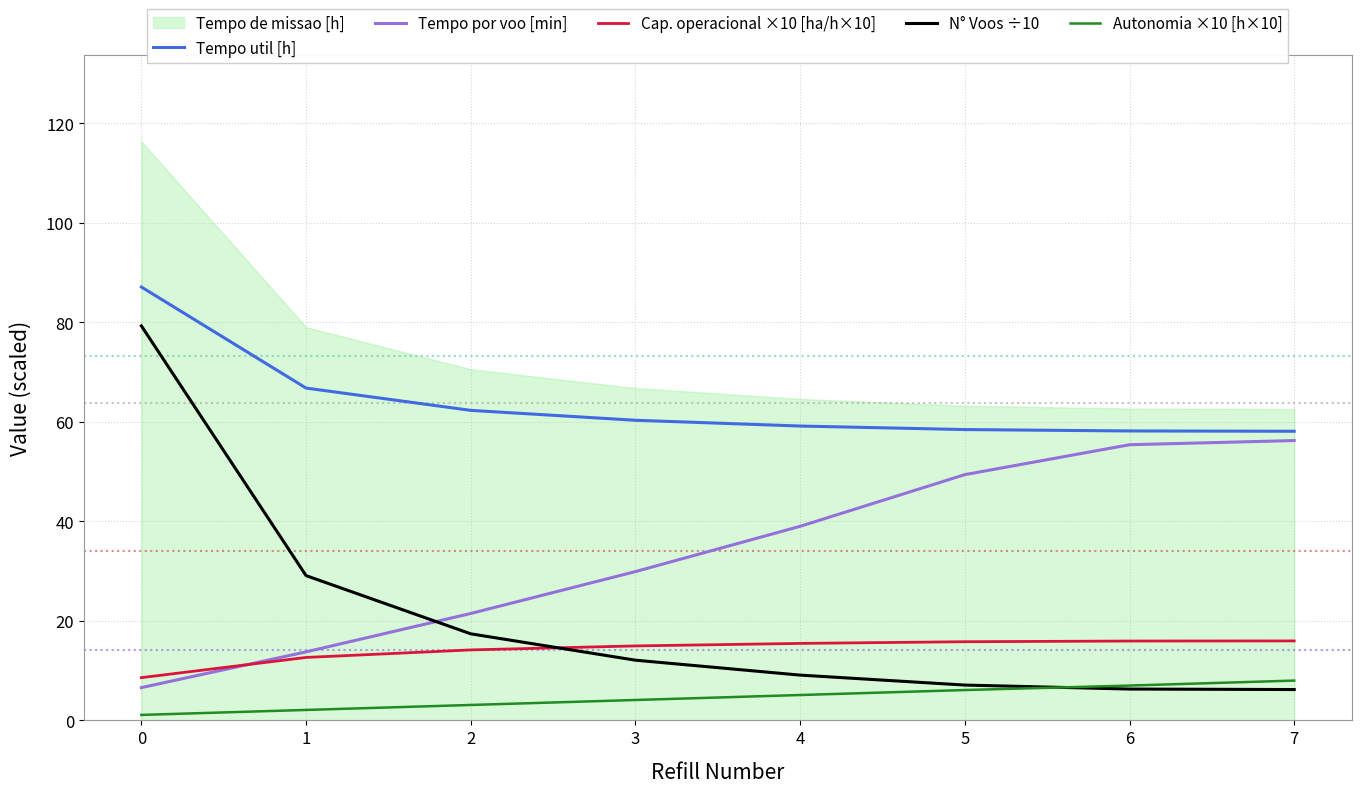

How many lines are shown in the chart?

5